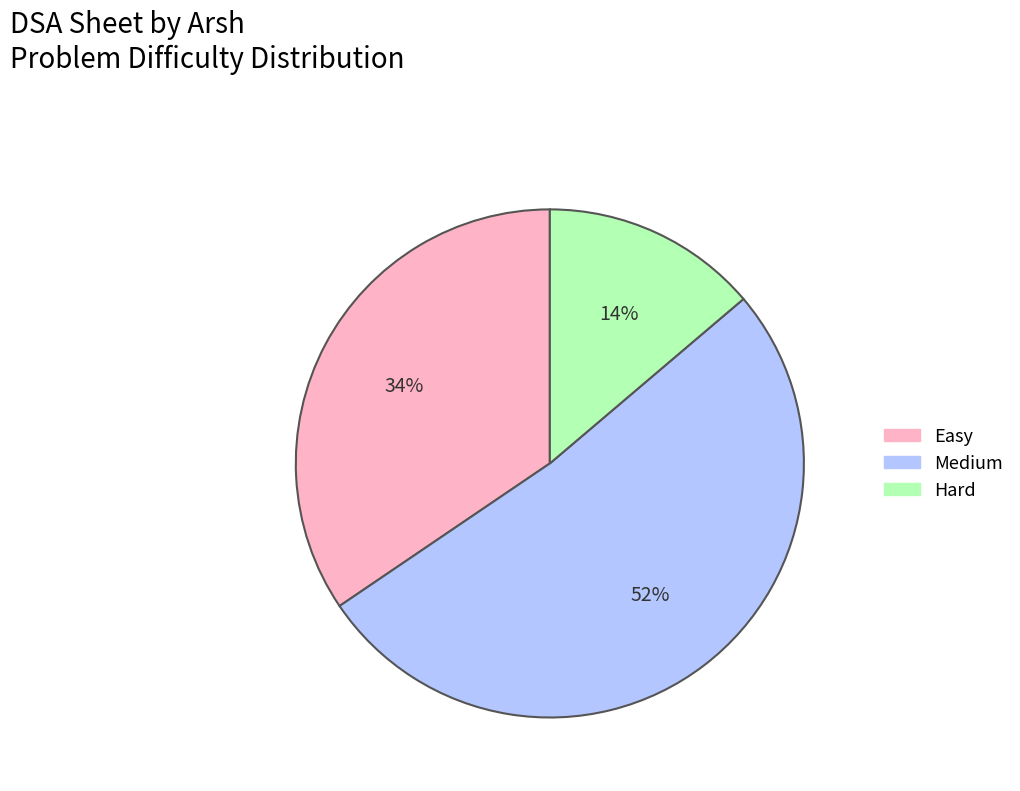

Count the number of slices in the pie.

3